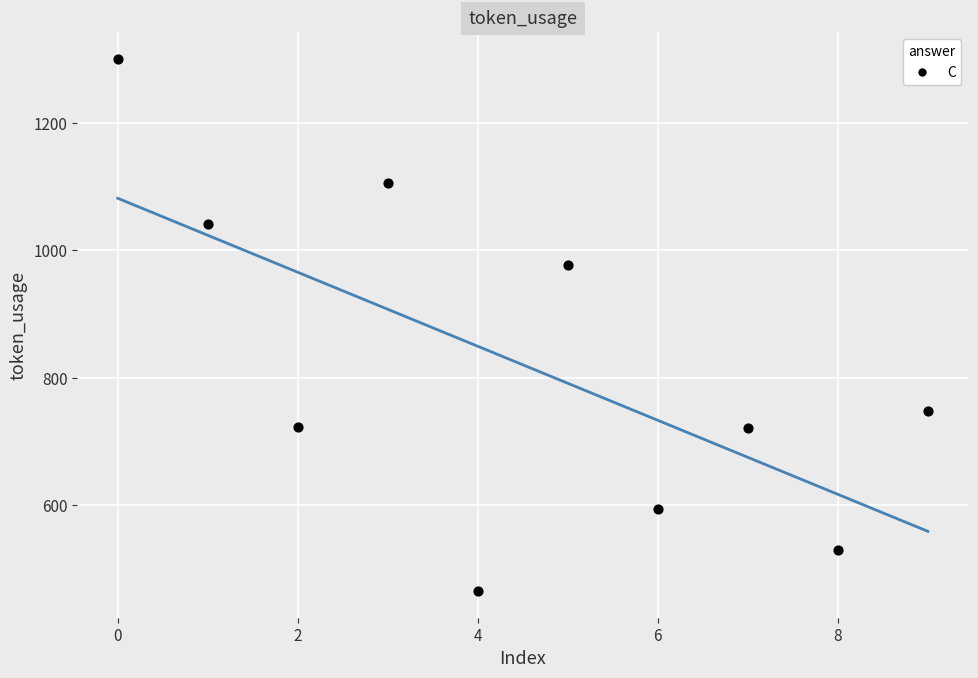

What Y value in the scatter plot is closest to 883?

977